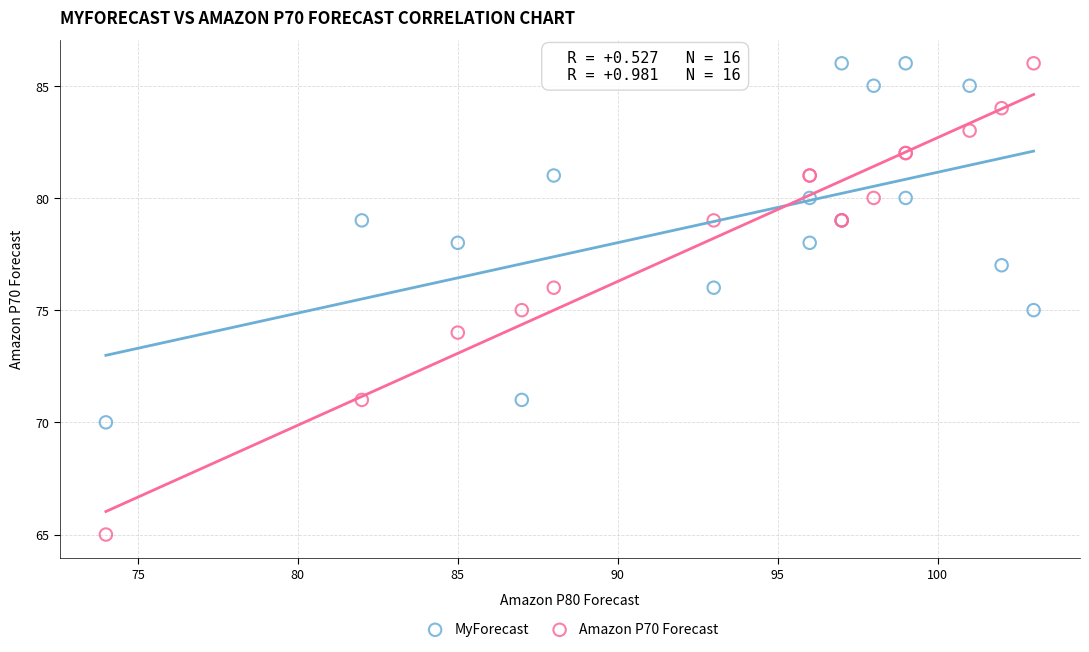

Which series contains the lowest Y value?

Amazon P70 Forecast